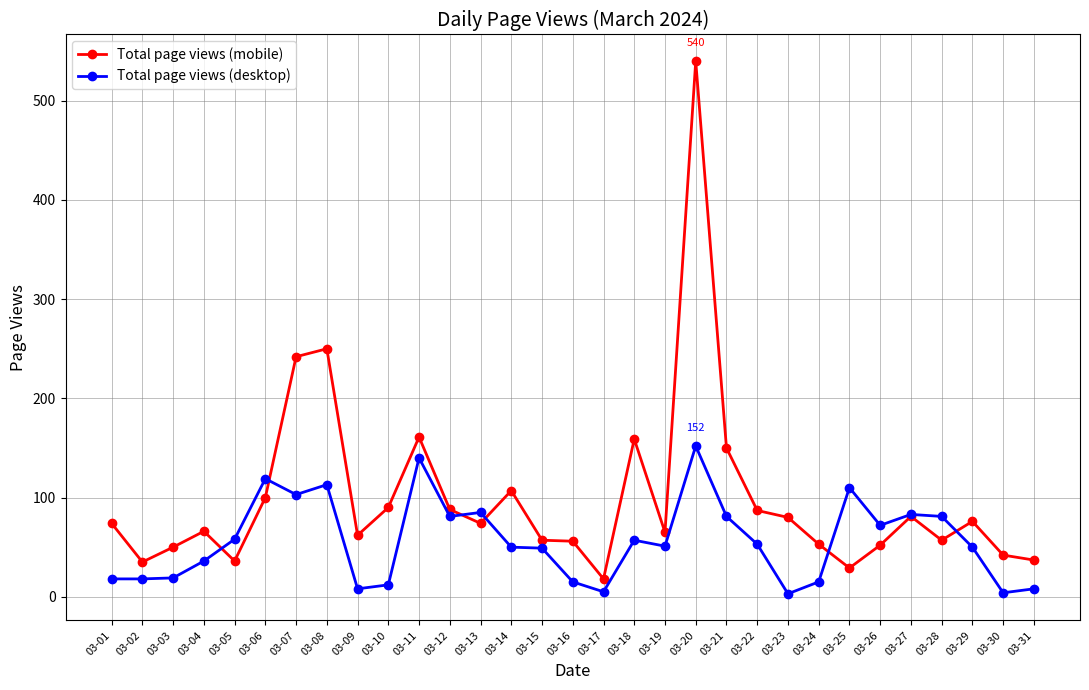

Does the chart display data point markers on the line(s)?

Yes